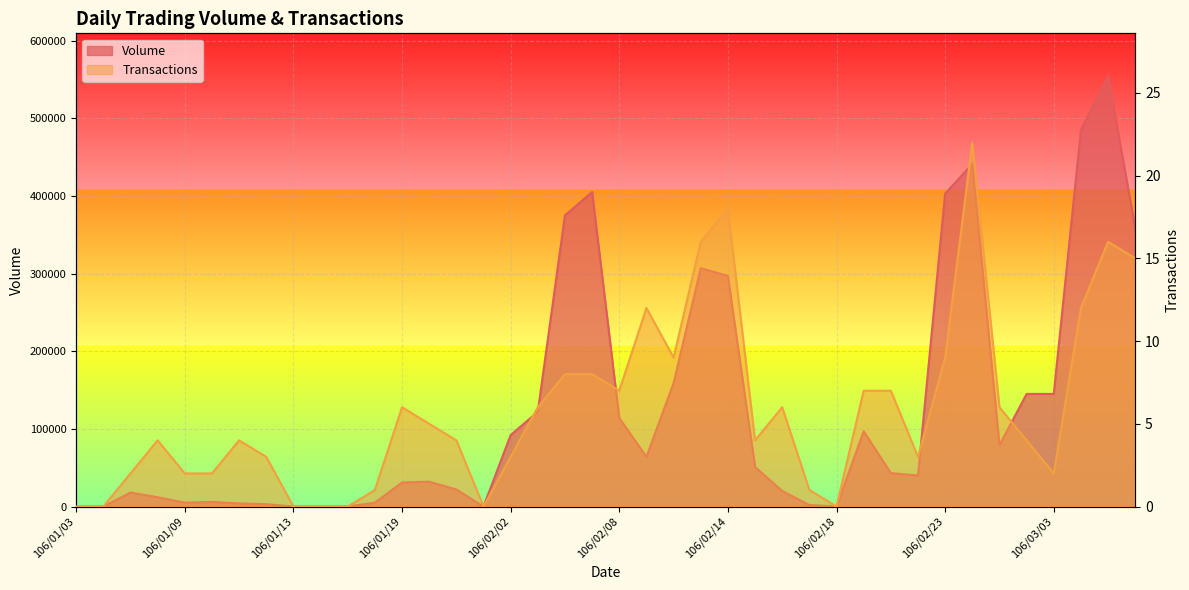

How many lines are shown in the chart?

2